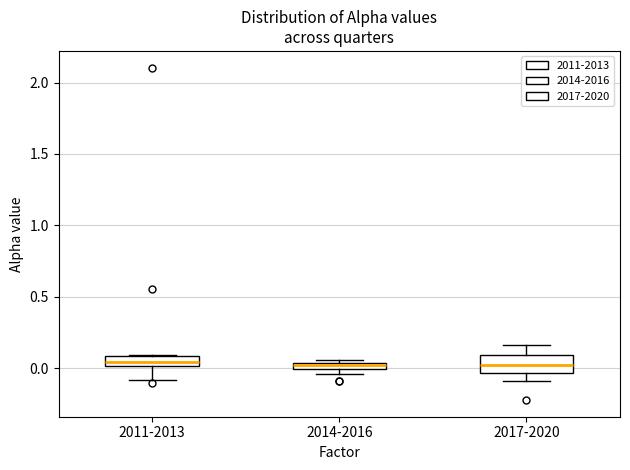

Which box is the tallest, from its lower edge to its upper edge?

2017-2020